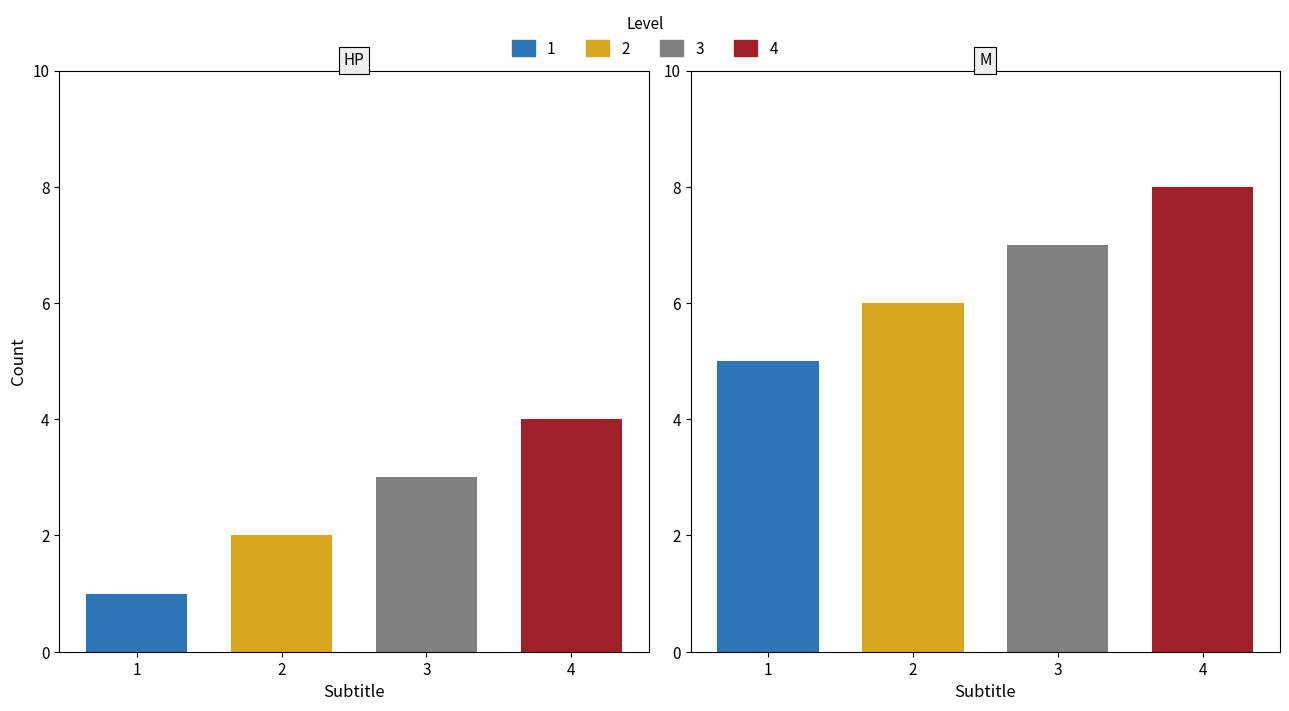

Count the number of data series in this chart.

4